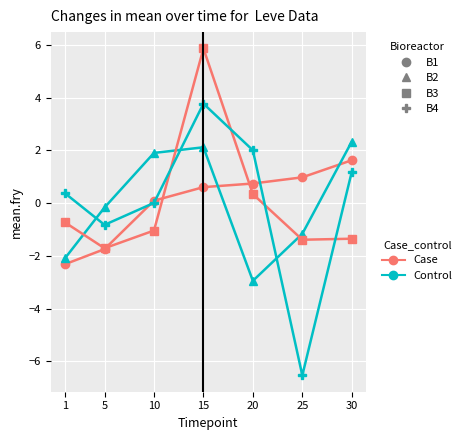

At which category does the chart reach its minimum across all series?

25